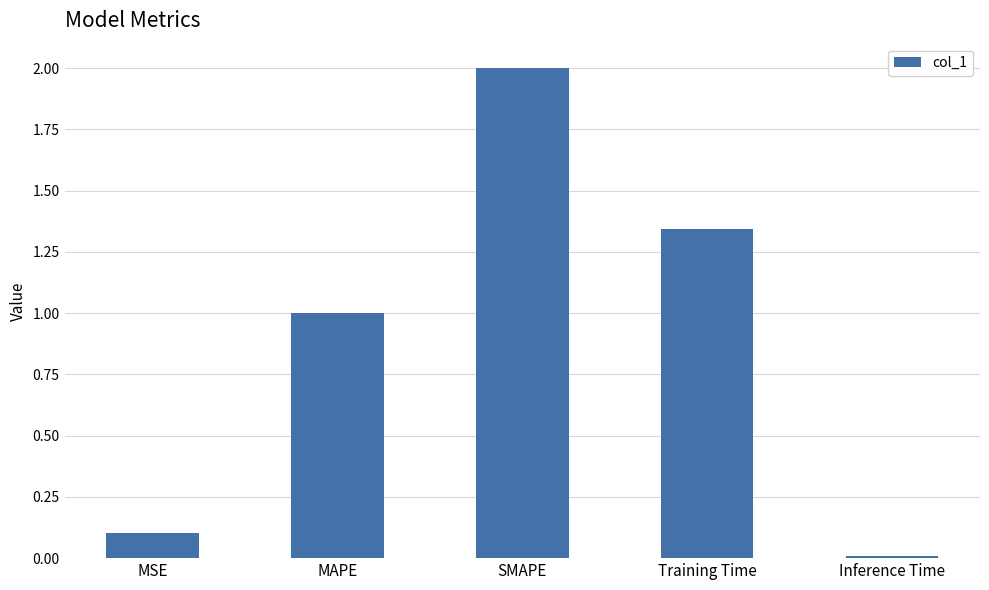

Between MAPE and Training Time, which is larger?

Training Time